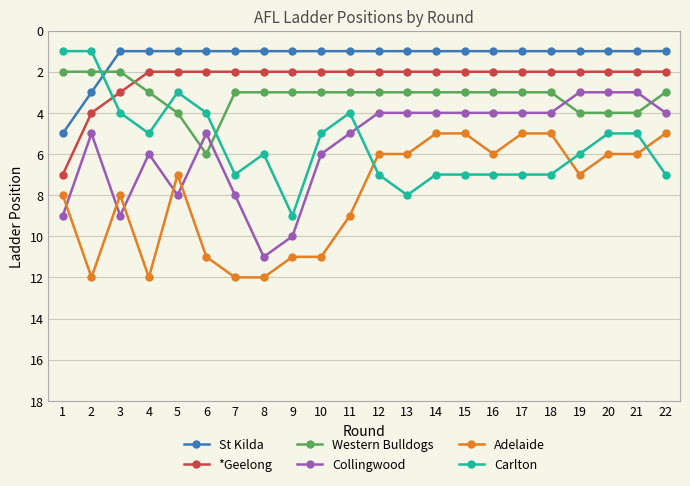

The value of Carlton at 15 is 7. True or false?

True